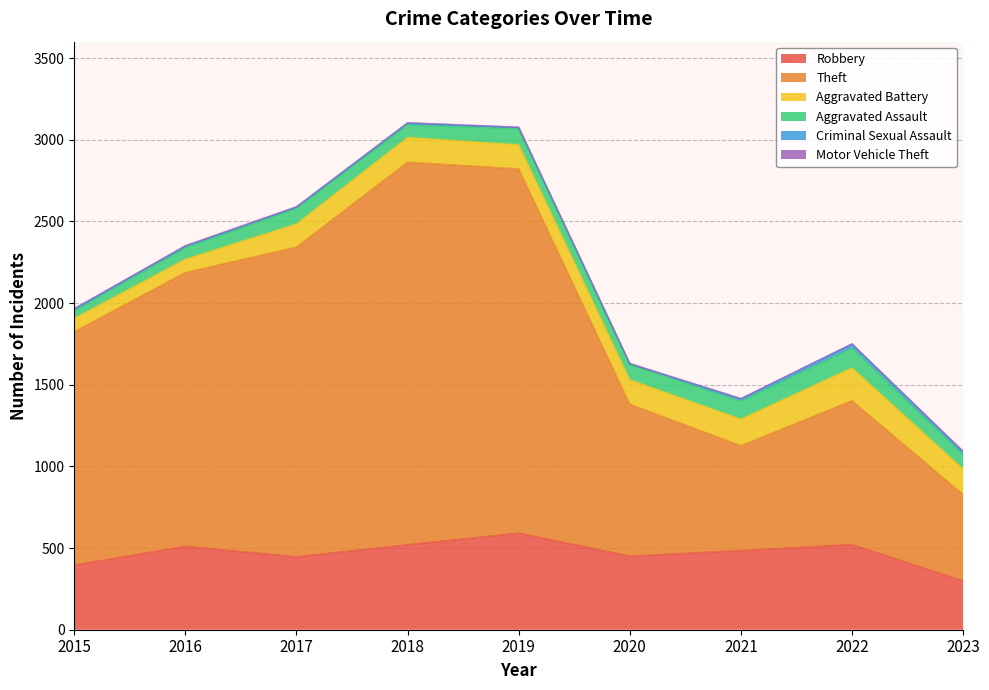

Rank the series by their maximum value, from highest to lowest.

Theft, Robbery, Aggravated Battery, Aggravated Assault, Criminal Sexual Assault, Motor Vehicle Theft